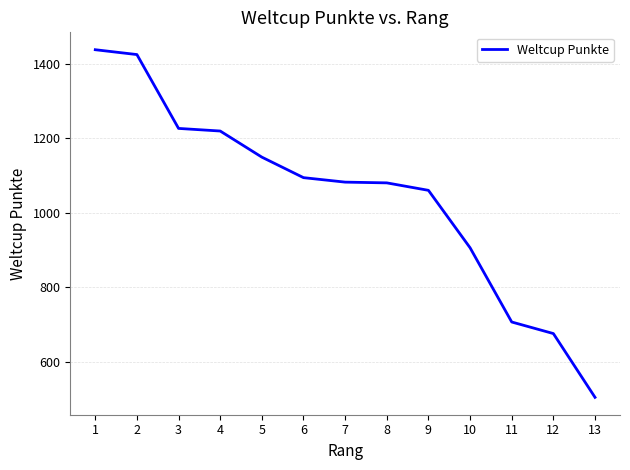

What is the difference between the values at 4 and 5?

70